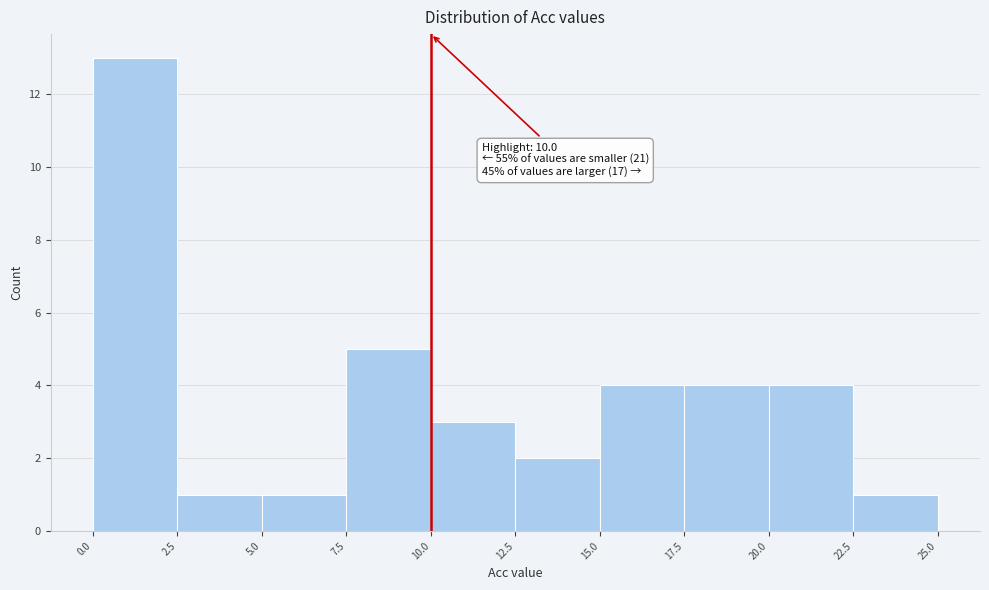

Over which range of the x-axis is the bar tallest?

0.0 to 2.5